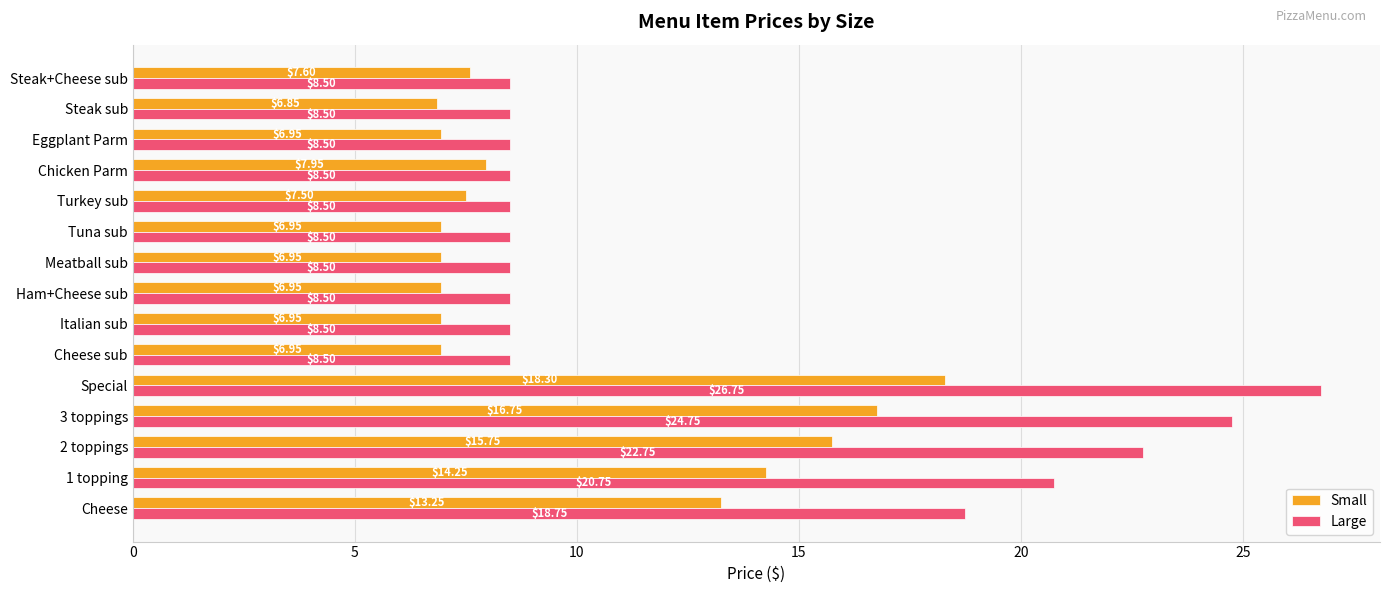

Rank the series by their maximum value, from highest to lowest.

Large, Small